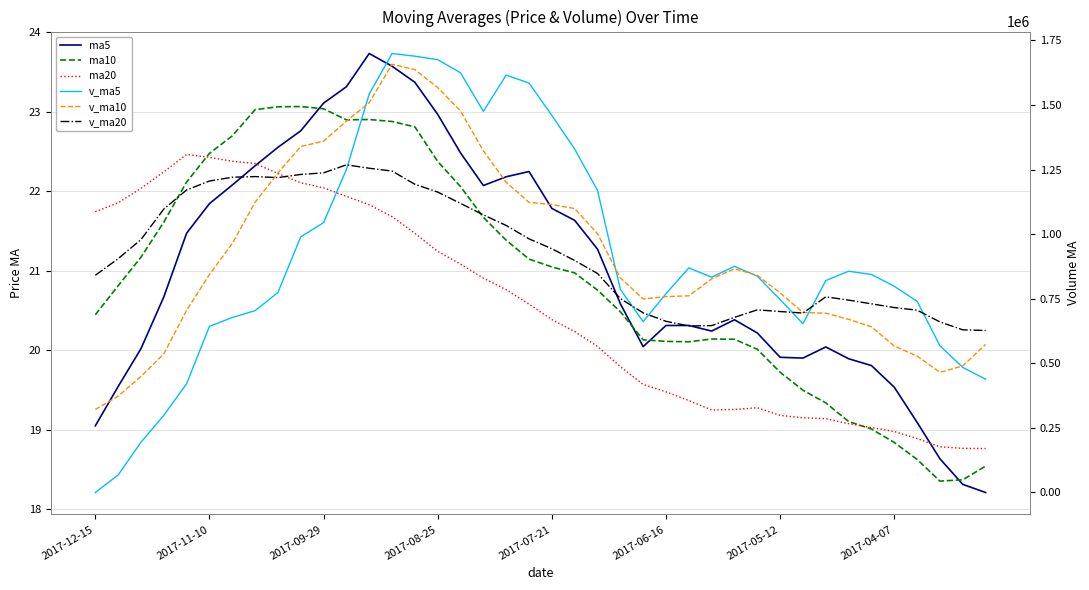

What is the value of the ma10 point at the 24th from the left?

20.5